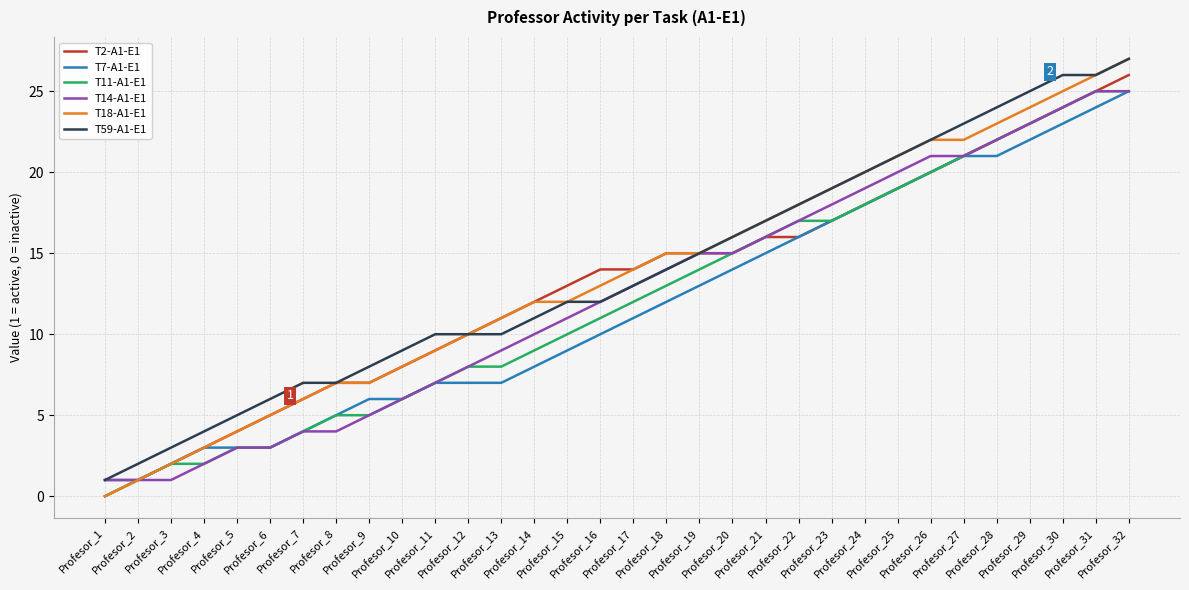

Which series has the widest spread of values?

T18-A1-E1